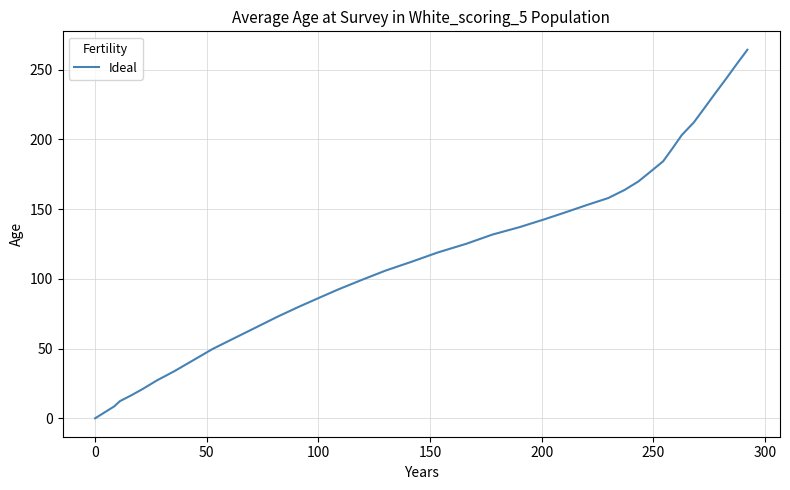

What is the difference between the maximum and minimum values?

264.2